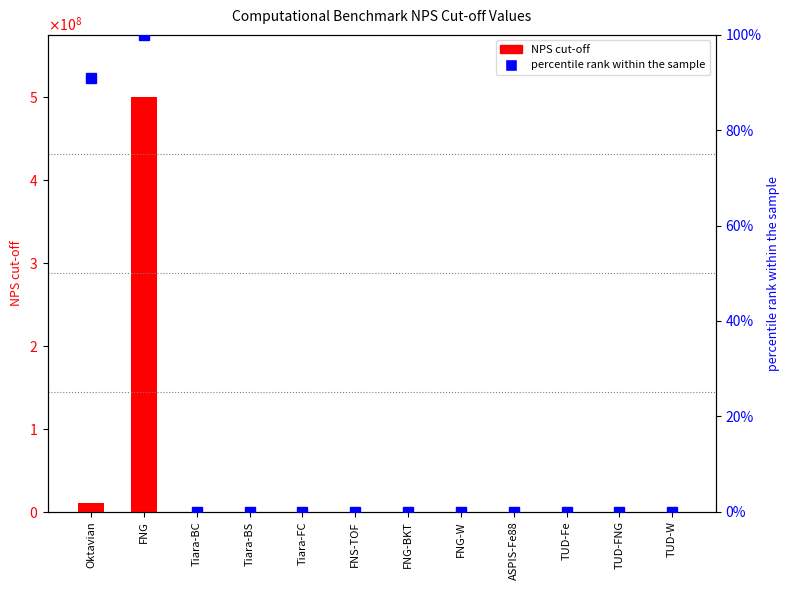

Rank the series by their maximum value, from highest to lowest.

NPS cut-off, percentile rank within the sample